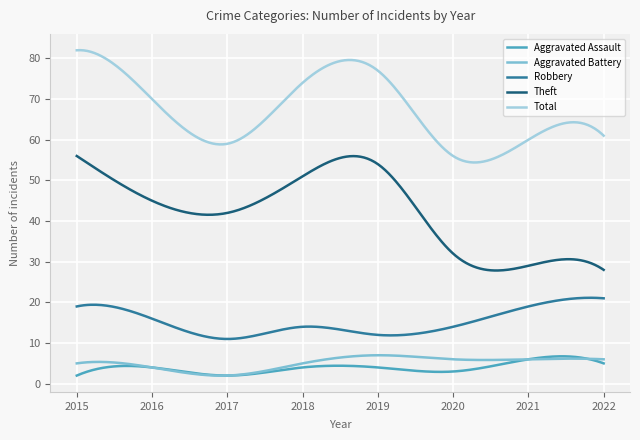

Which series has the widest spread of values?

Theft